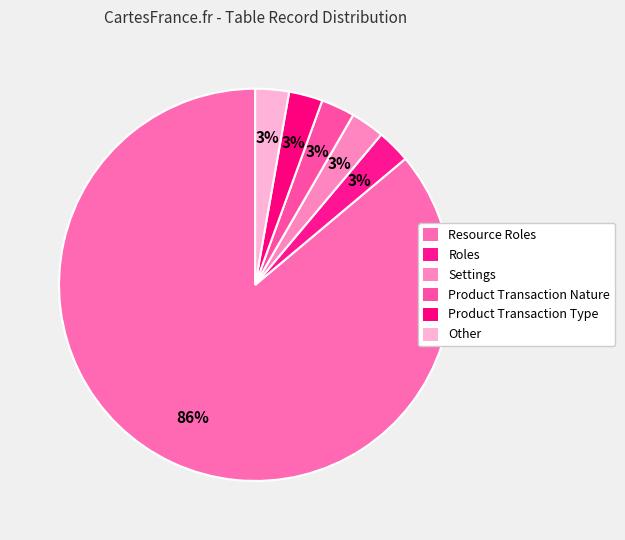

To the nearest percent, what is the combined percentage of Settings and Roles?

6%